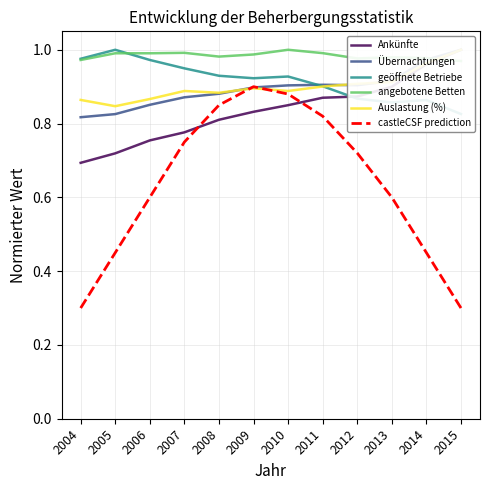

True or false: angebotene Betten and castleCSF prediction cross at least once.

False